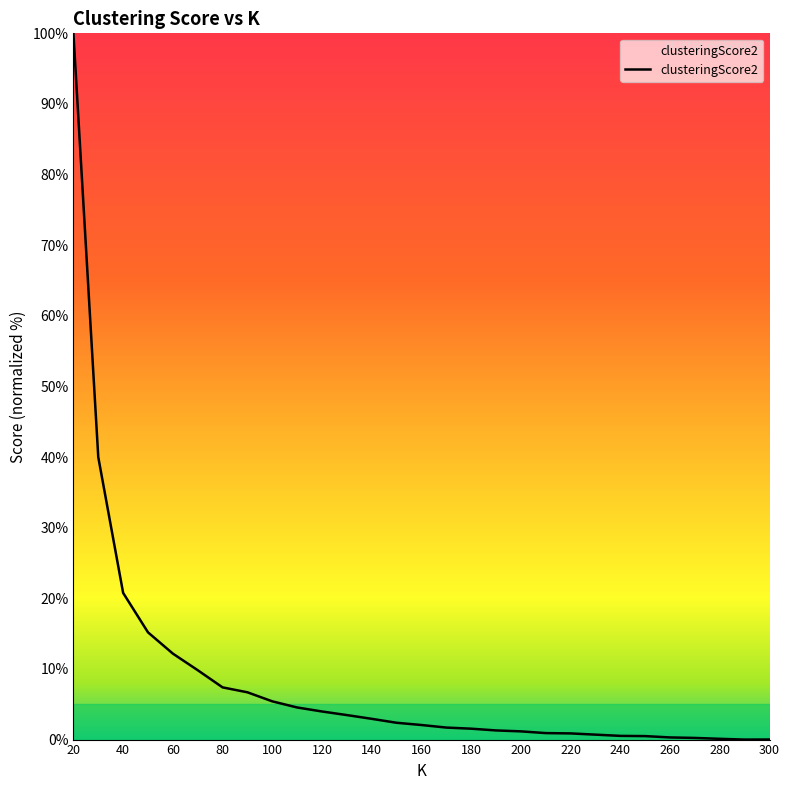

What is the difference between the maximum and minimum values?

100.0